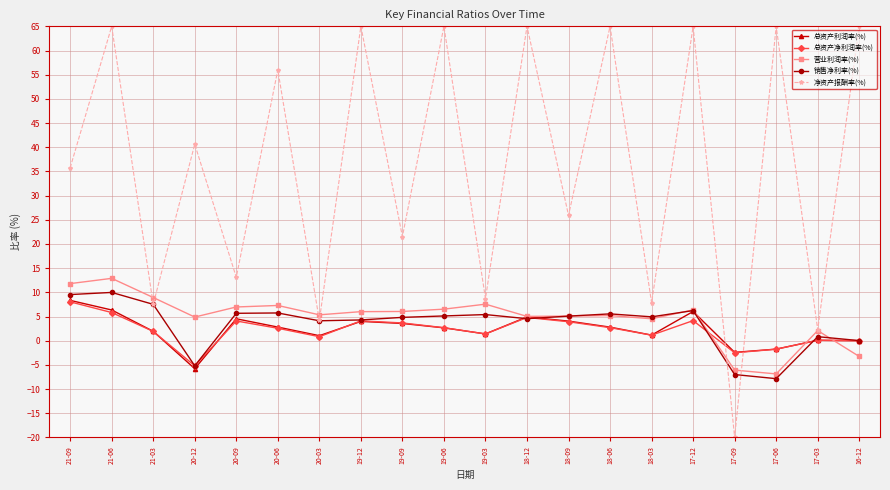

How many values in the 净资产报酬率(%) series are below 40?

10